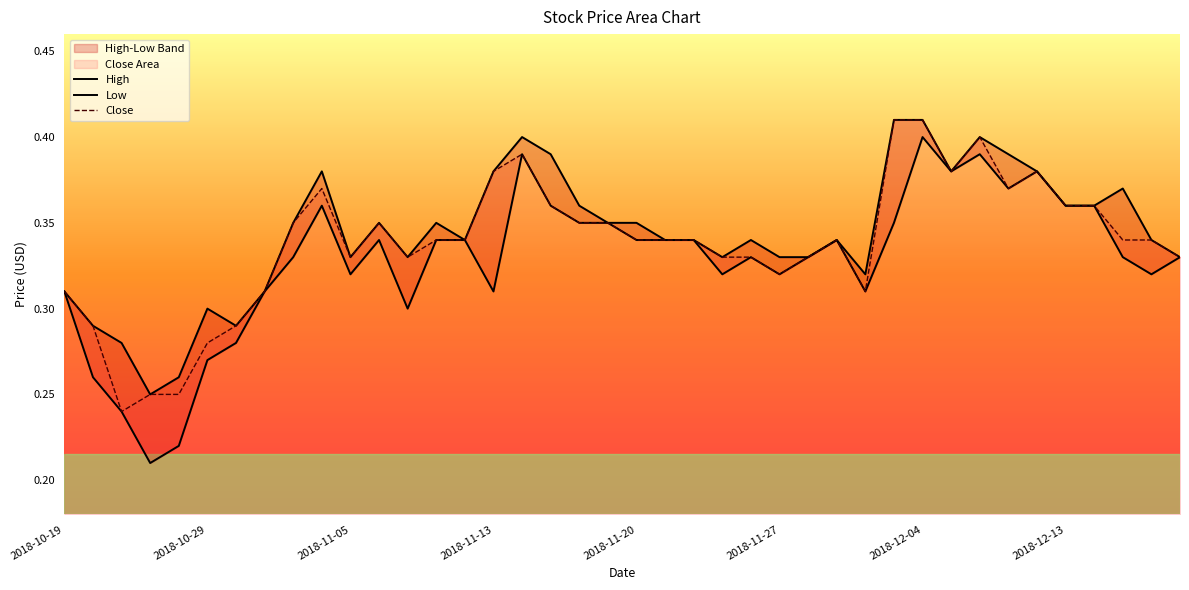

How many lines are shown in the chart?

3